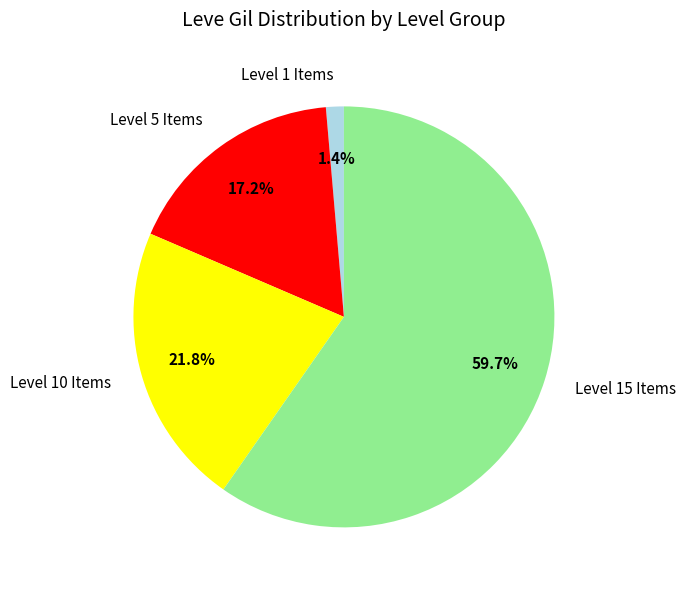

How many segments does this pie chart have?

4